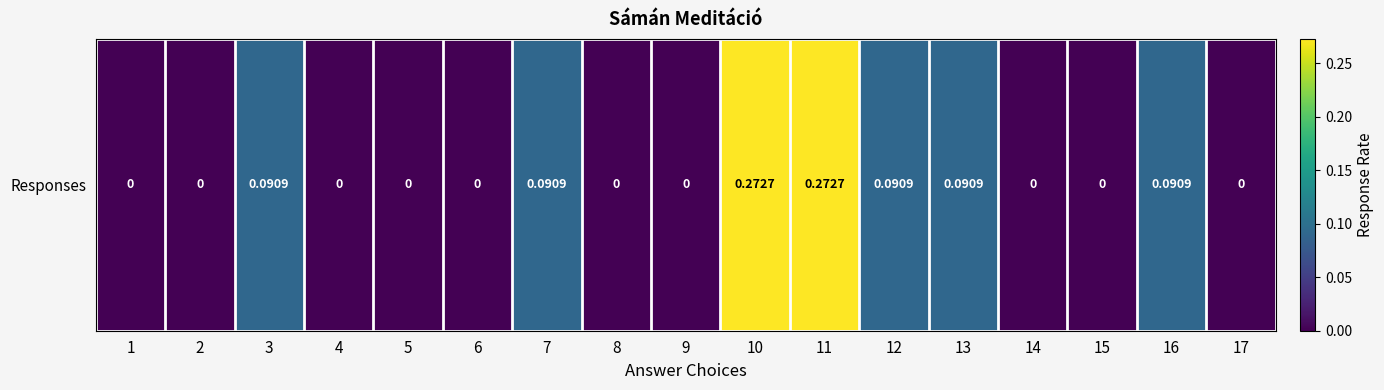

True or false: the data shows 0.3 at 10.

True